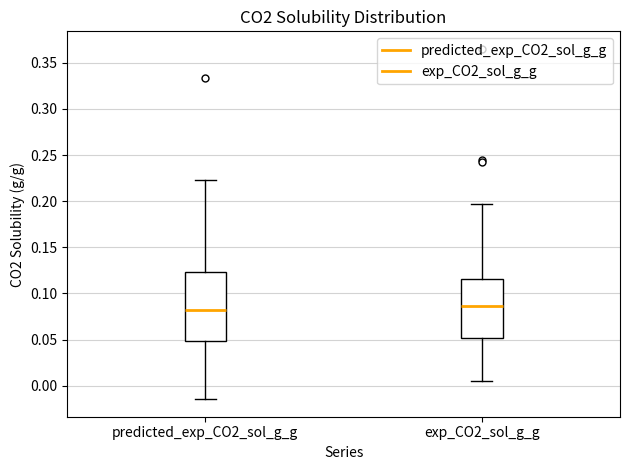

Where does the upper whisker of the box for exp_CO2_sol_g_g end on the y-axis? The values are not printed on the chart, so give them approximately, as read against the axis.

0.195